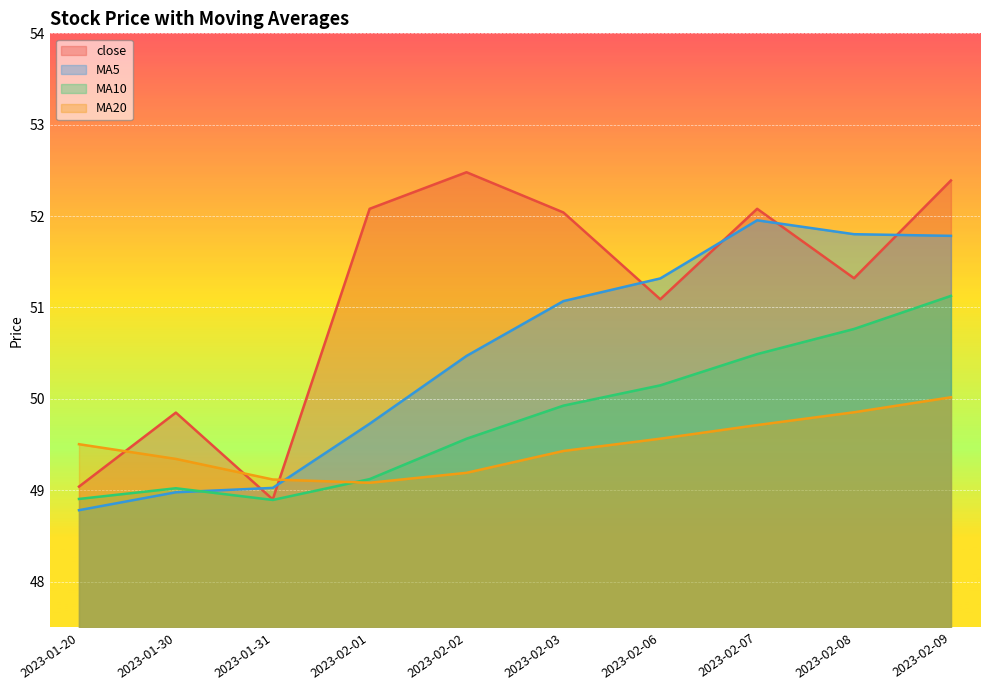

How many data points in MA10 are less than 49?

2